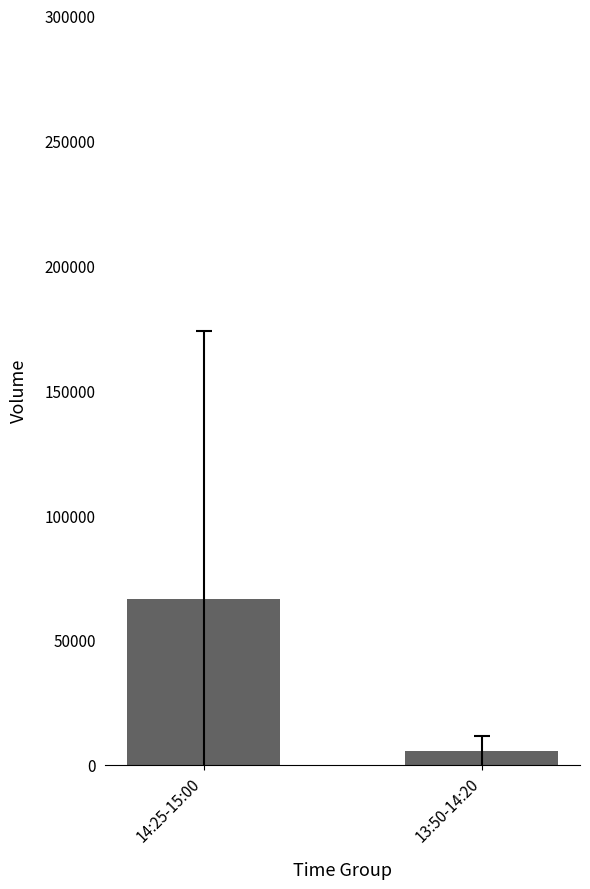

What value does the data have at 13:50-14:20?

5375.0